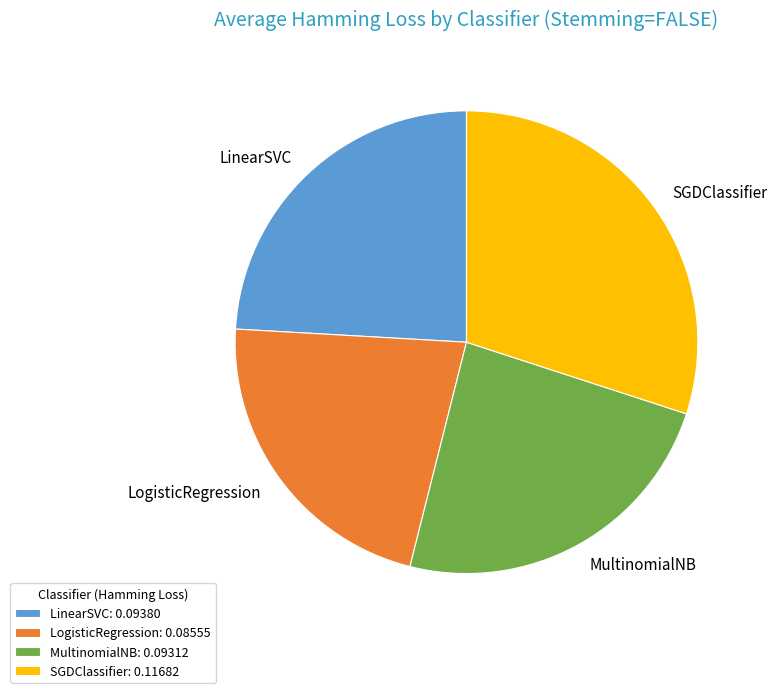

True or false: SGDClassifier accounts for 30% of the total.

True